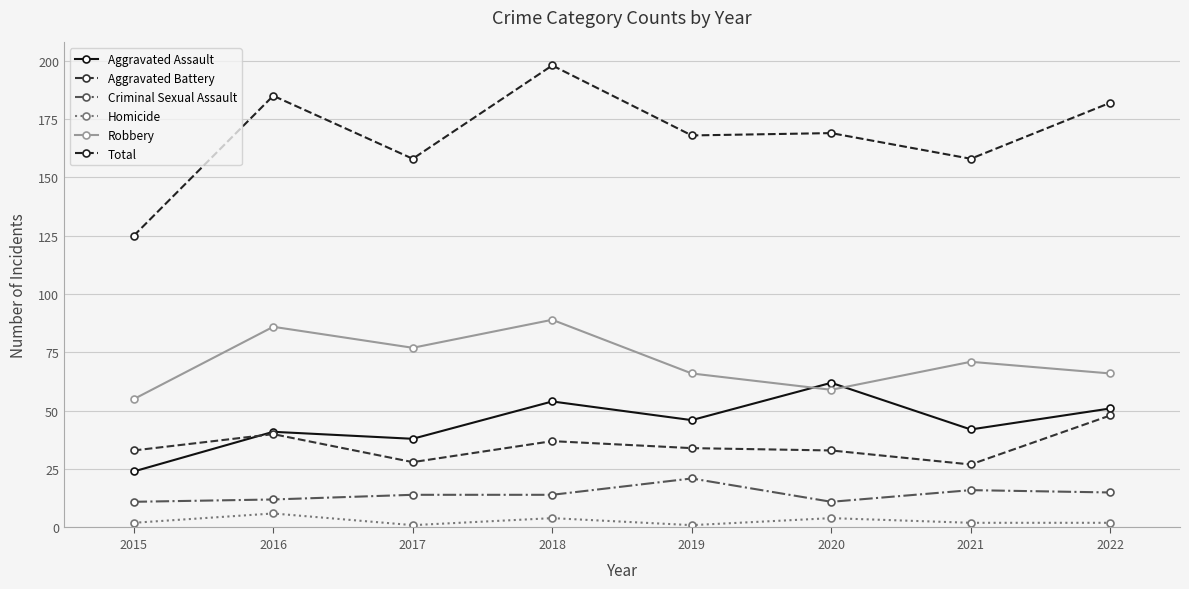

Is the value of Aggravated Battery at 2016 greater than the value of Homicide at 2016?

Yes